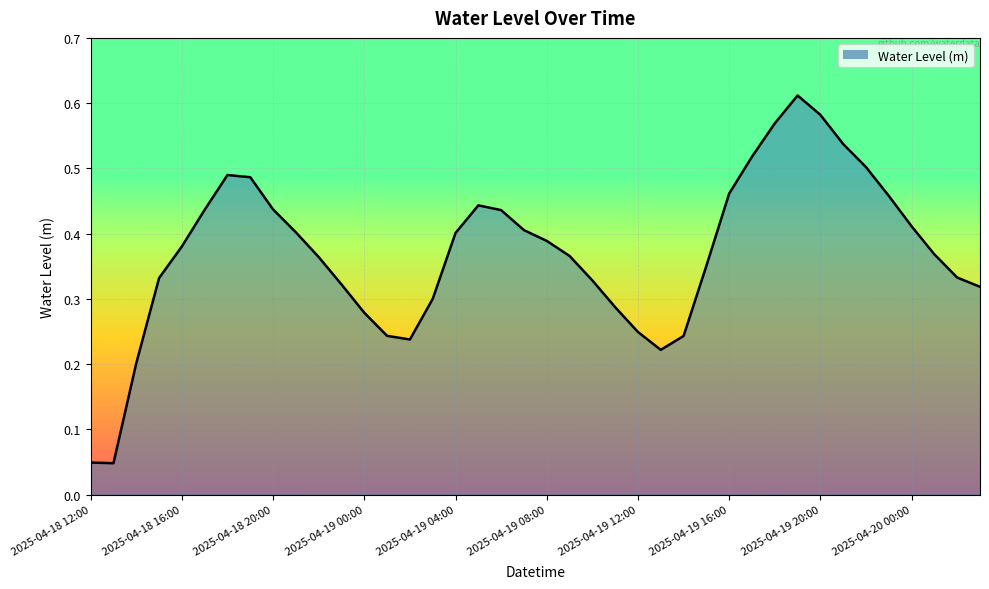

What is the average value?

0.4